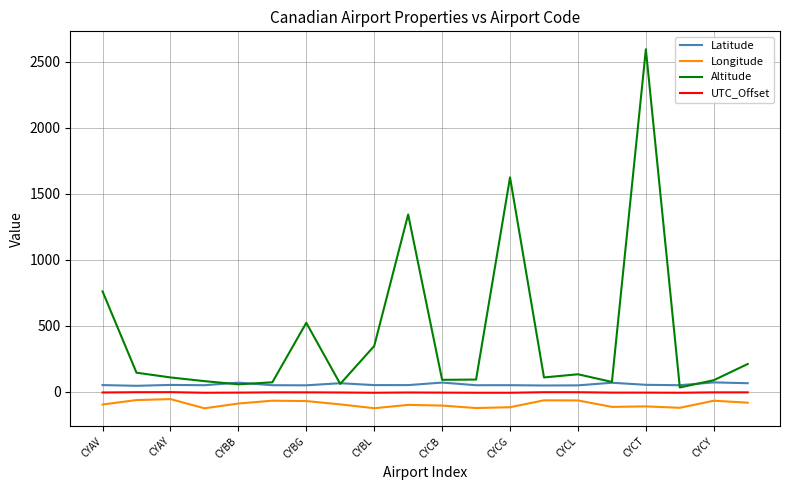

What is the maximum value for Altitude?

2595.0